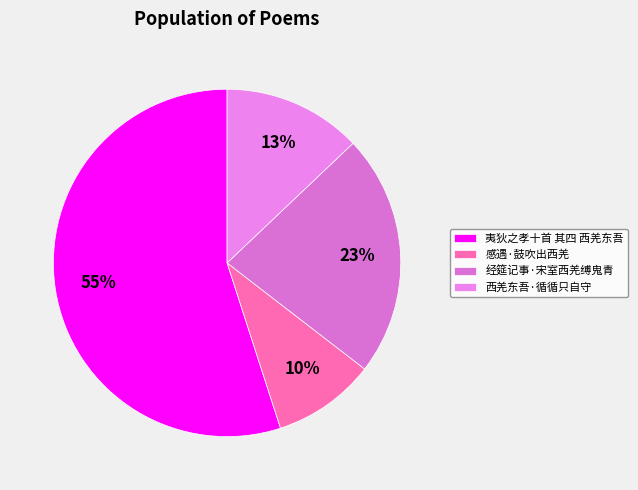

How many segments does this pie chart have?

4